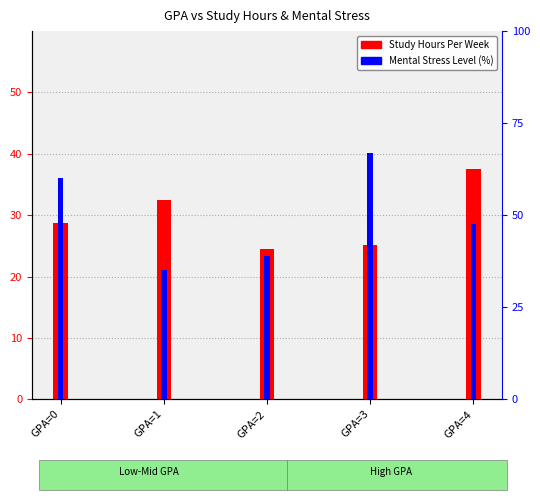

Is it true that Mental Stress Level (%) equals 18.3 at GPA=3?

False